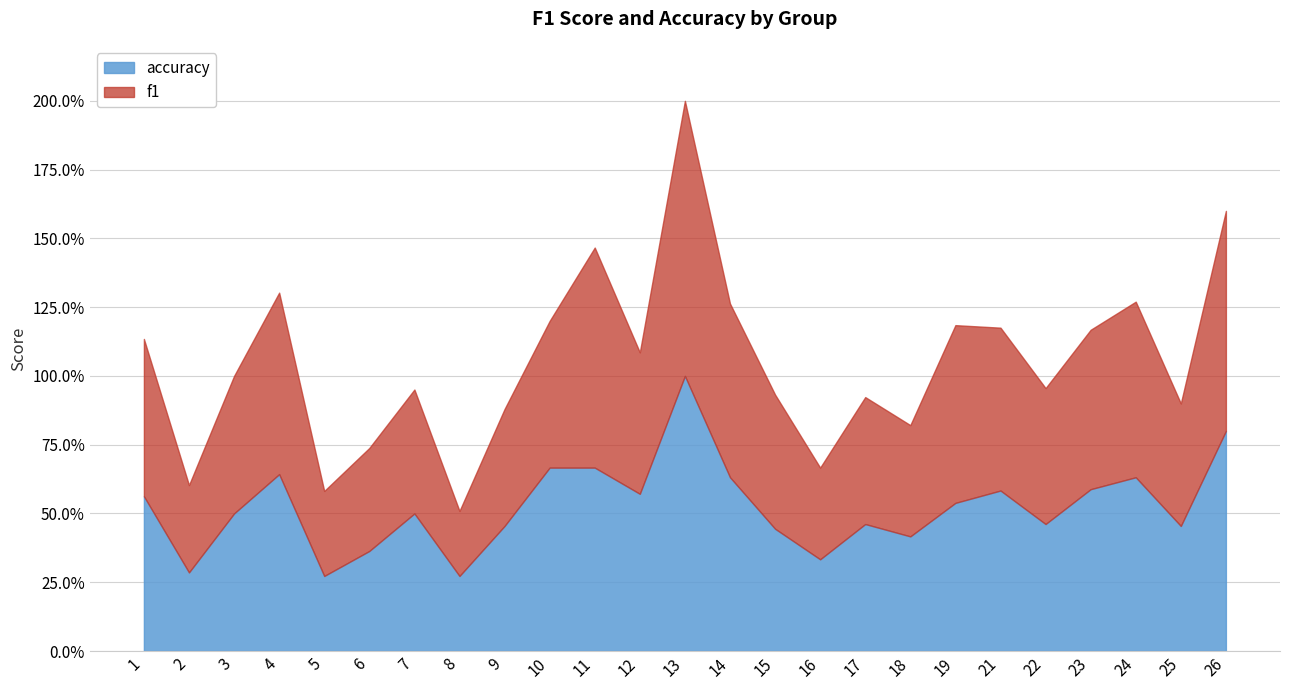

Reading right to left, list all the values displayed in this chart.

f1: 0.8	0.4	0.6	0.6	0.5	0.6	0.6	0.4	0.5	0.3	0.5	0.6	1.0	0.5	0.8	0.5	0.4	0.2	0.5	0.4	0.3	0.7	0.5	0.3	0.6
accuracy: 0.8	0.5	0.6	0.6	0.5	0.6	0.5	0.4	0.5	0.3	0.4	0.6	1.0	0.6	0.7	0.7	0.5	0.3	0.5	0.4	0.3	0.6	0.5	0.3	0.6